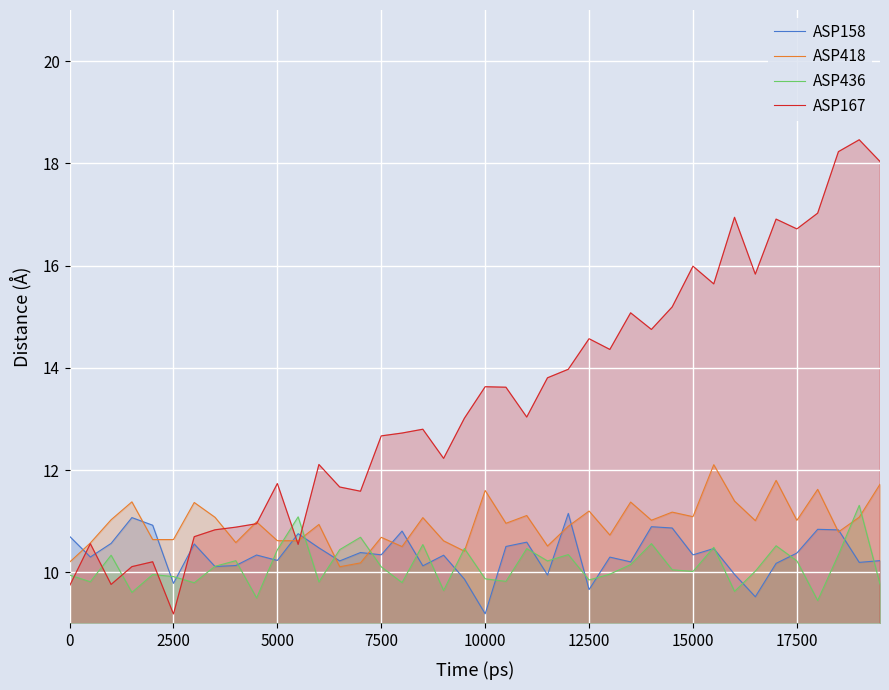

Reading right to left, transcribe all the data shown in this chart.

ASP158: 10.2	10.2	10.8	10.8	10.4	10.2	9.5	10.0	10.5	10.3	10.9	10.9	10.2	10.3	9.7	11.2	9.9	10.6	10.5	9.2	9.9	10.3	10.1	10.8	10.3	10.4	10.2	10.5	10.8	10.2	10.3	10.1	10.1	10.6	9.8	10.9	11.1	10.6	10.3	10.7
ASP418: 11.7	11.1	10.8	11.6	11.0	11.8	11.0	11.4	12.1	11.1	11.2	11.0	11.4	10.7	11.2	10.9	10.5	11.1	11.0	11.6	10.4	10.6	11.1	10.5	10.7	10.2	10.1	10.9	10.6	10.6	11.0	10.6	11.1	11.4	10.6	10.6	11.4	11.0	10.6	10.2
ASP436: 9.8	11.3	10.3	9.4	10.2	10.5	10.0	9.6	10.5	10.0	10.1	10.6	10.2	10.0	9.9	10.3	10.2	10.5	9.8	9.9	10.5	9.6	10.5	9.8	10.1	10.7	10.4	9.8	11.1	10.4	9.5	10.2	10.1	9.8	9.9	10.0	9.6	10.3	9.8	9.9
ASP167: 18.0	18.5	18.2	17.0	16.7	16.9	15.8	16.9	15.6	16.0	15.2	14.8	15.1	14.4	14.6	14.0	13.8	13.0	13.6	13.6	13.0	12.2	12.8	12.7	12.7	11.6	11.7	12.1	10.5	11.7	11.0	10.9	10.8	10.7	9.2	10.2	10.1	9.8	10.6	9.7